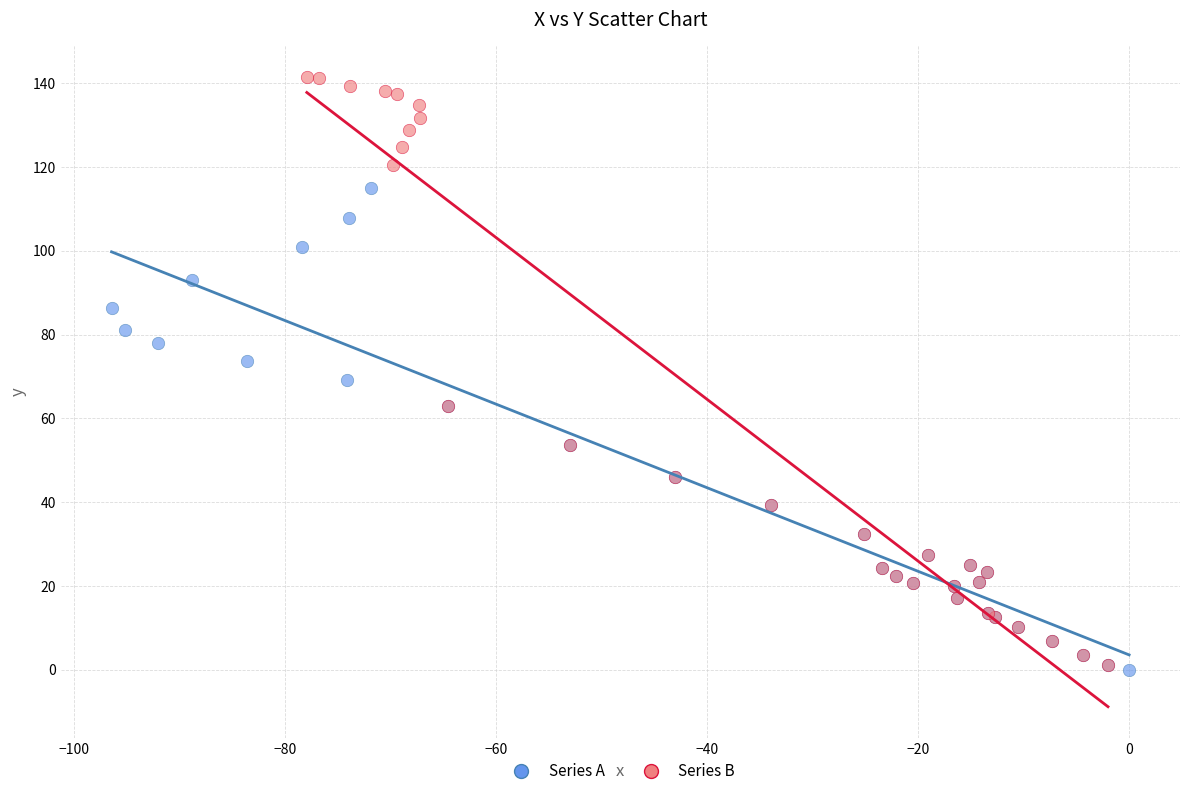

Which series has the largest Y range (max minus min)?

Series B